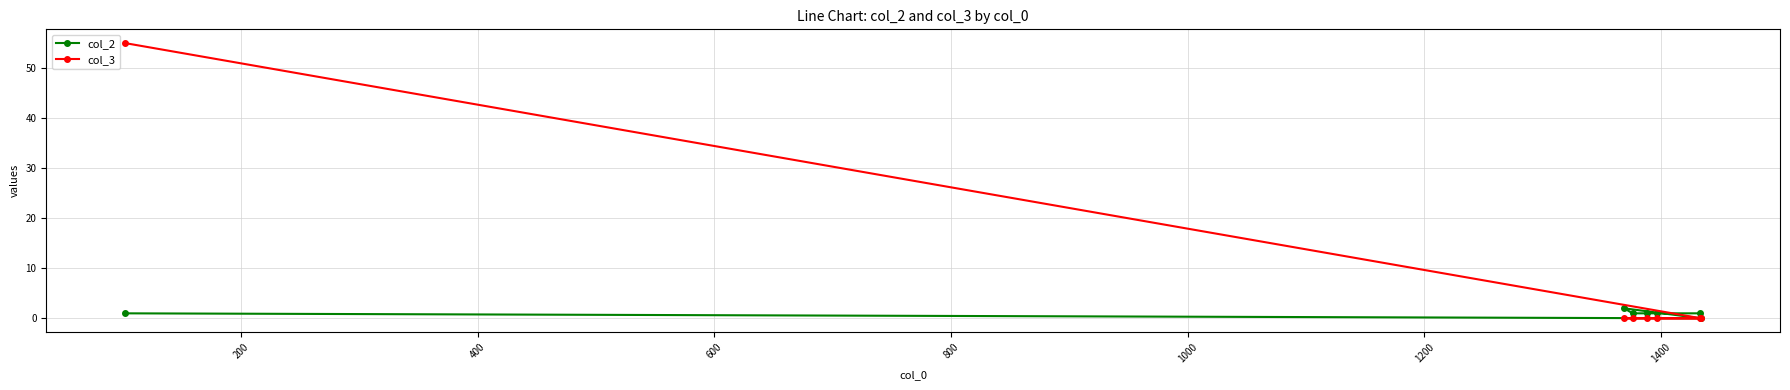

Does the chart display data point markers on the line(s)?

Yes